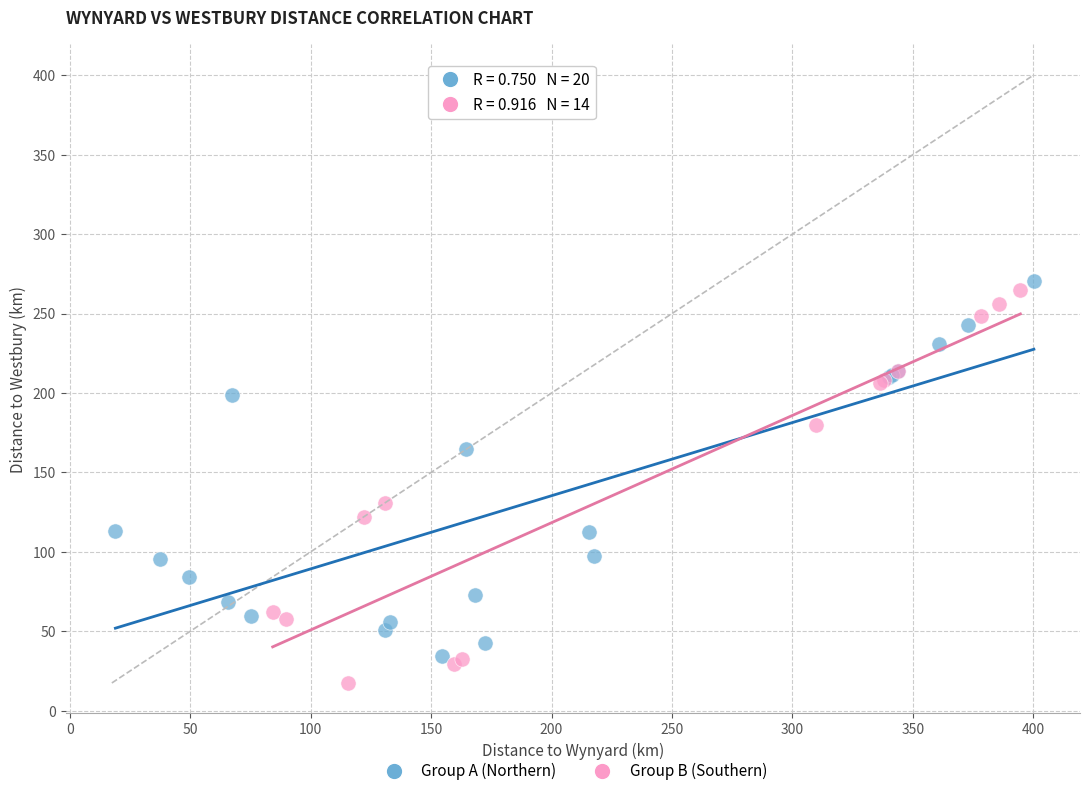

What are all the series names shown in the legend?

Group A (Northern), Group B (Southern)